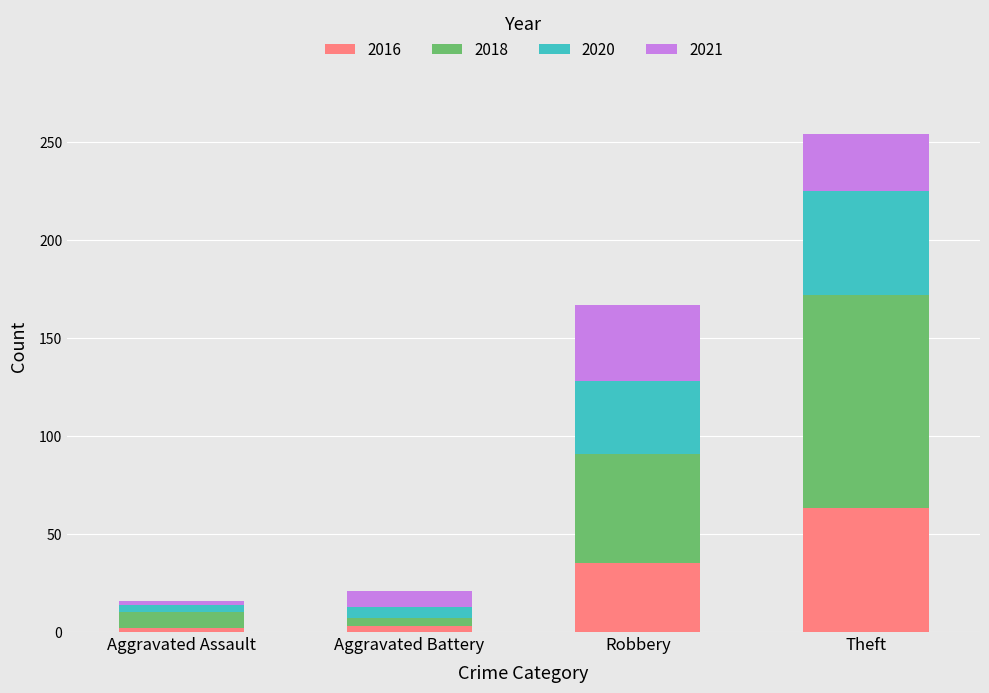

Which category has the highest value in the 2016 series?

Theft